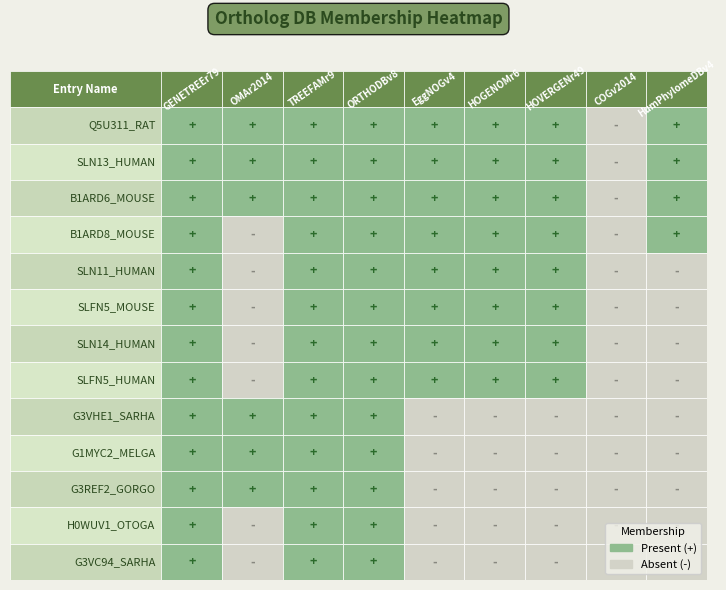

Which series changed the most between 0 and 5?

G3VHE1_SARHA